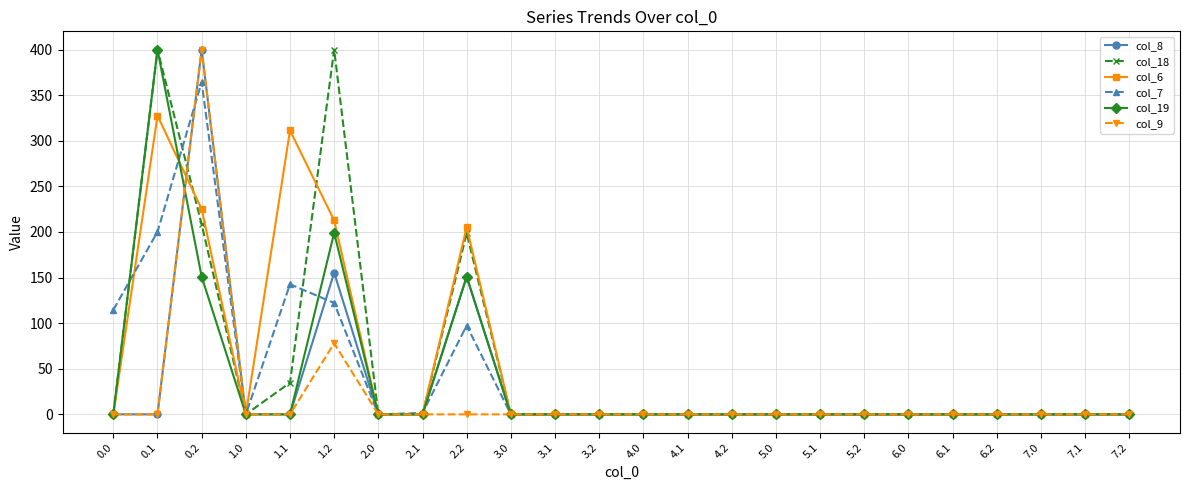

What is the maximum value for col_18?

400.0